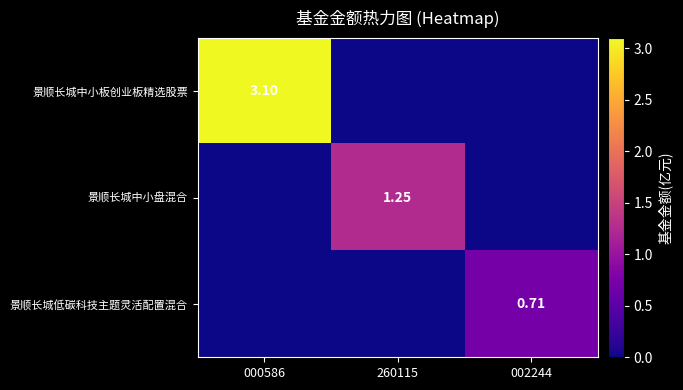

What is the maximum value shown in the chart?

3.1